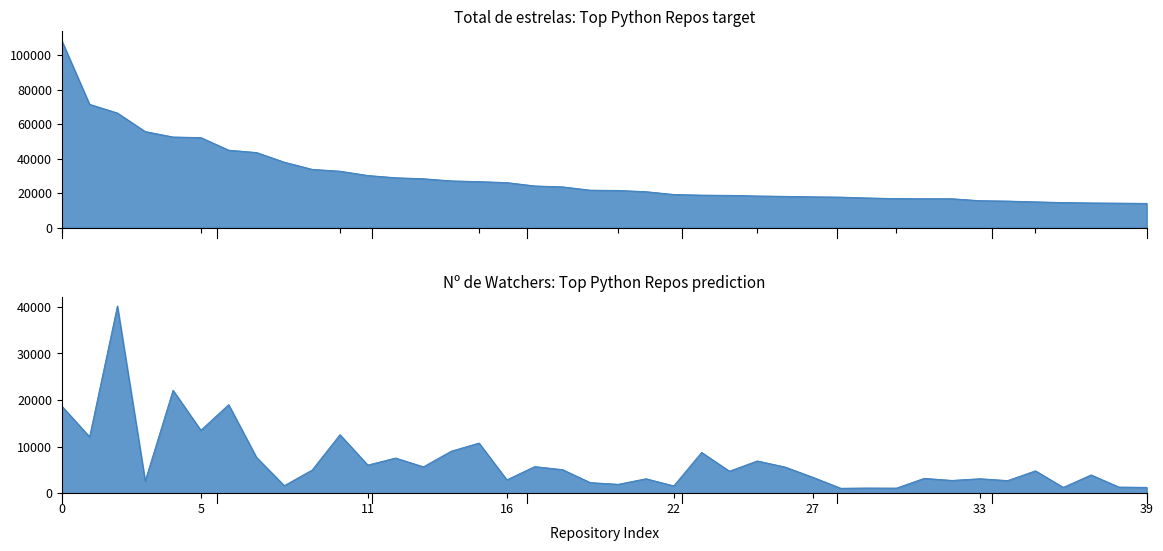

How many data points does each series have?

40